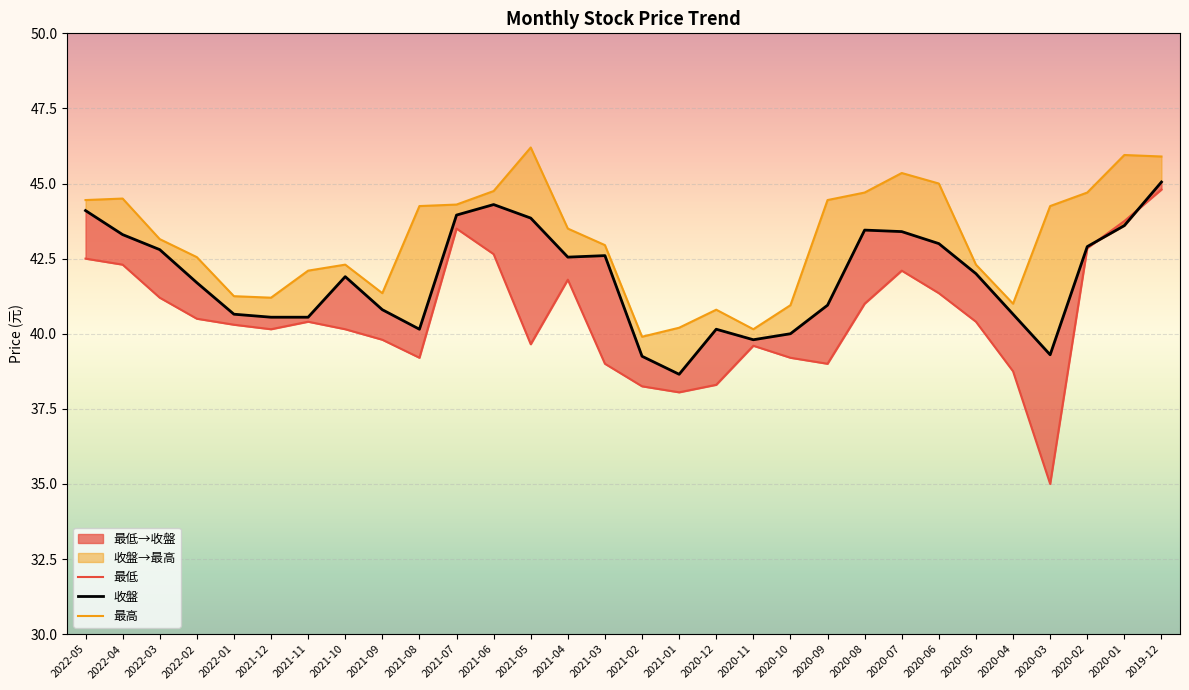

What is the approximate value of 最高 at 2022-05?

44.5